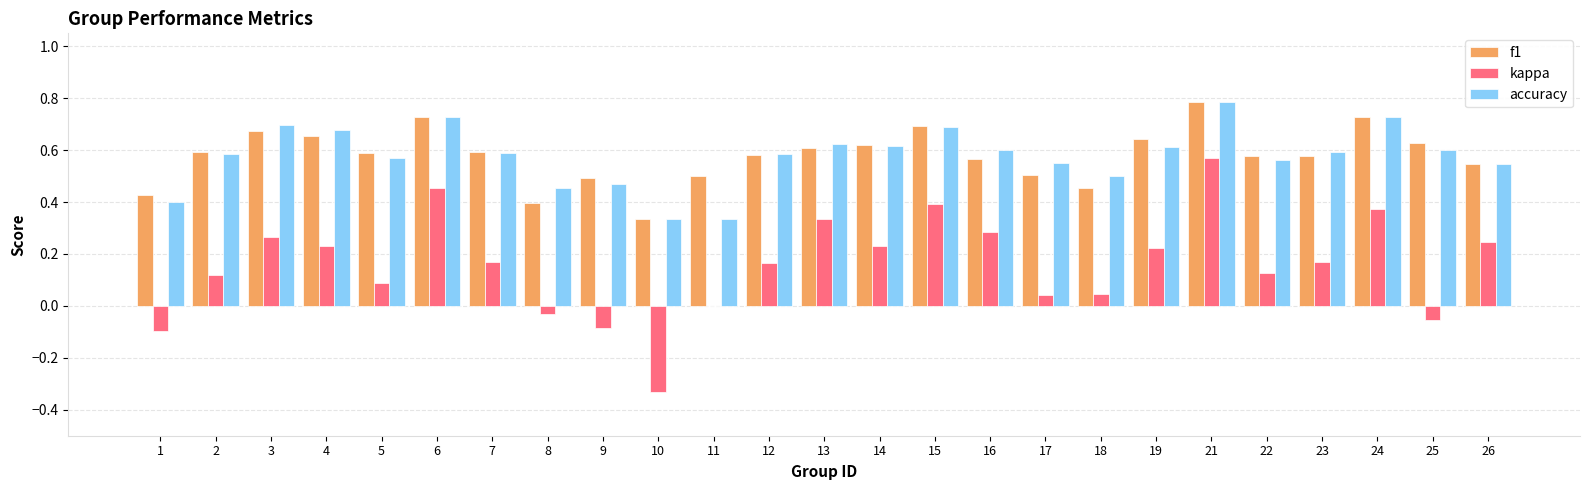

Which category has the highest value in the f1 series?

21